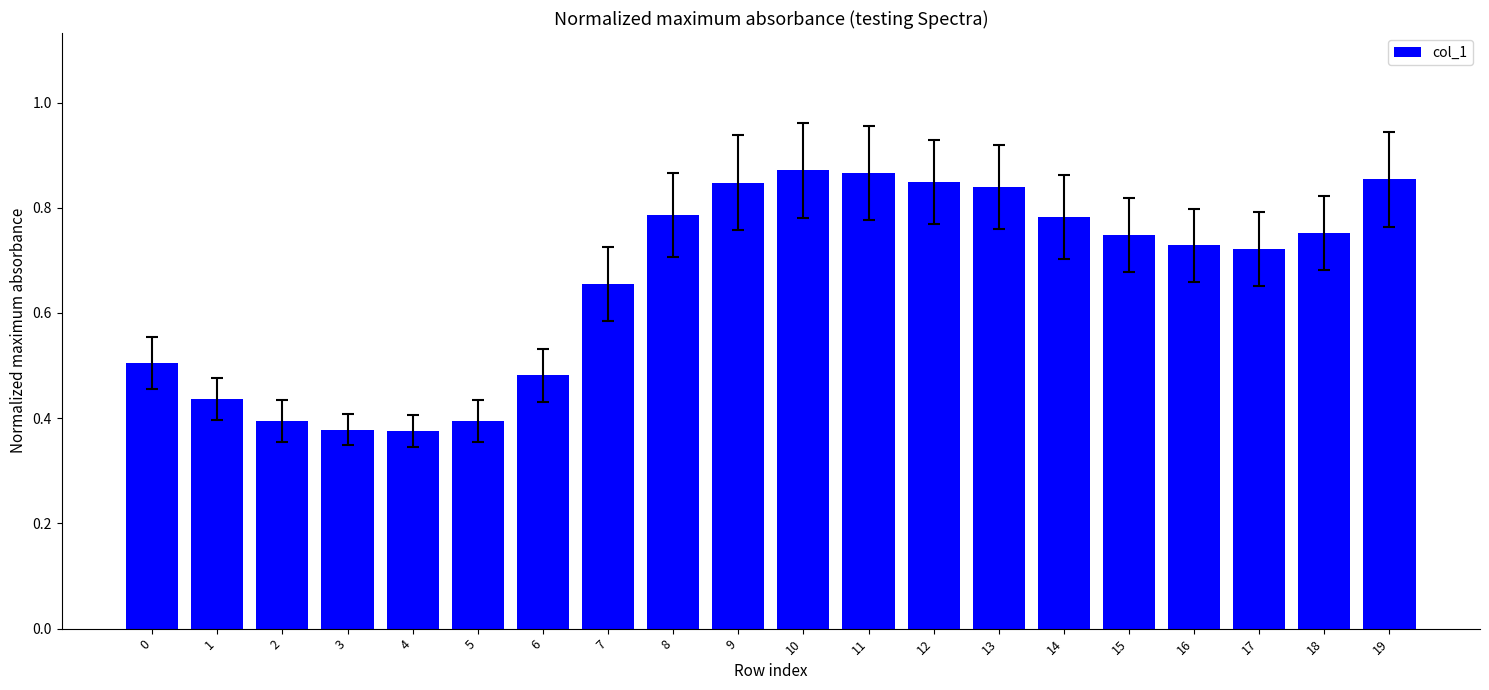

What is the sum of all values?

13.3